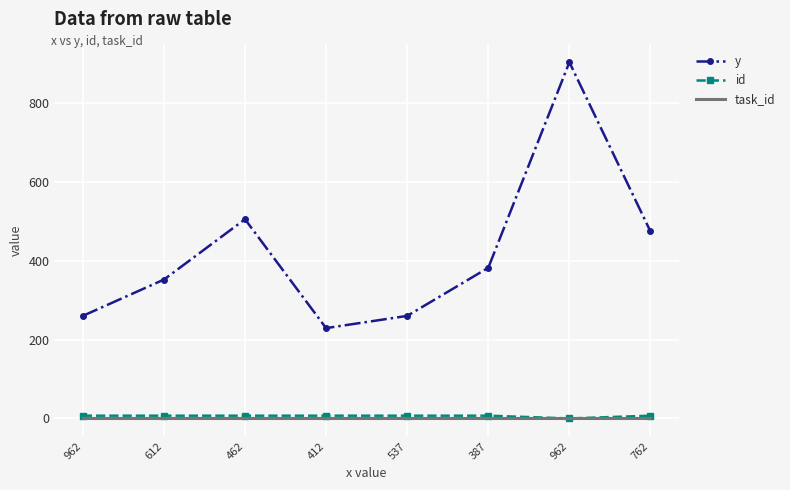

Rank the categories by id value from lowest to highest.

962, 962, 612, 462, 412, 537, 387, 762